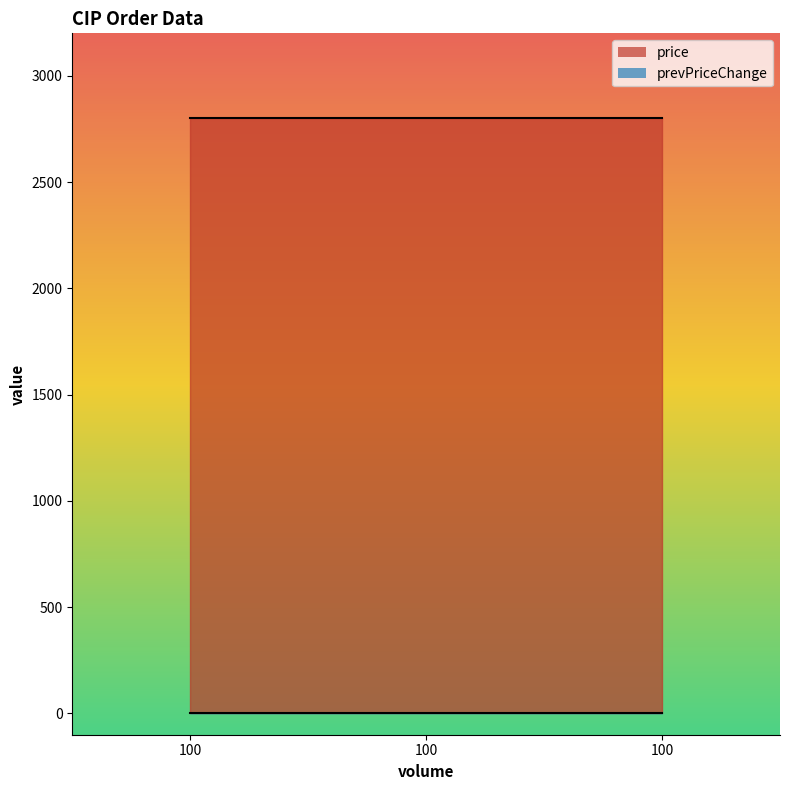

Between 100 and 100, which is larger?

100